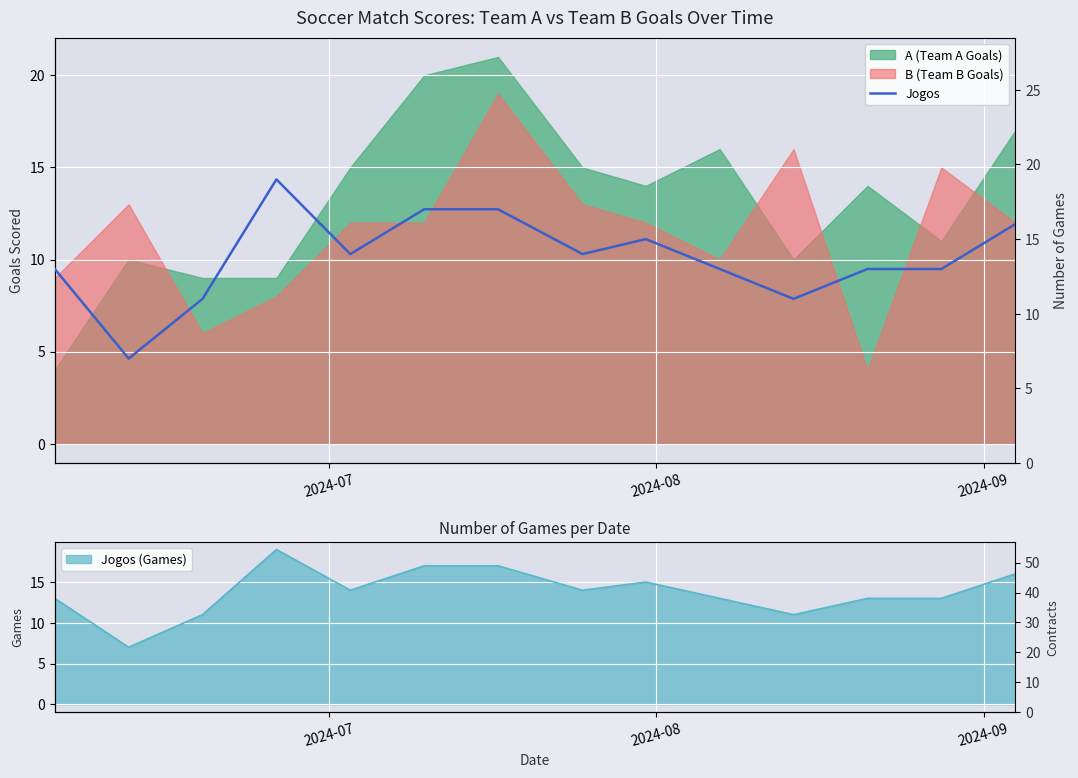

The value at 7 is 20. True or false?

False